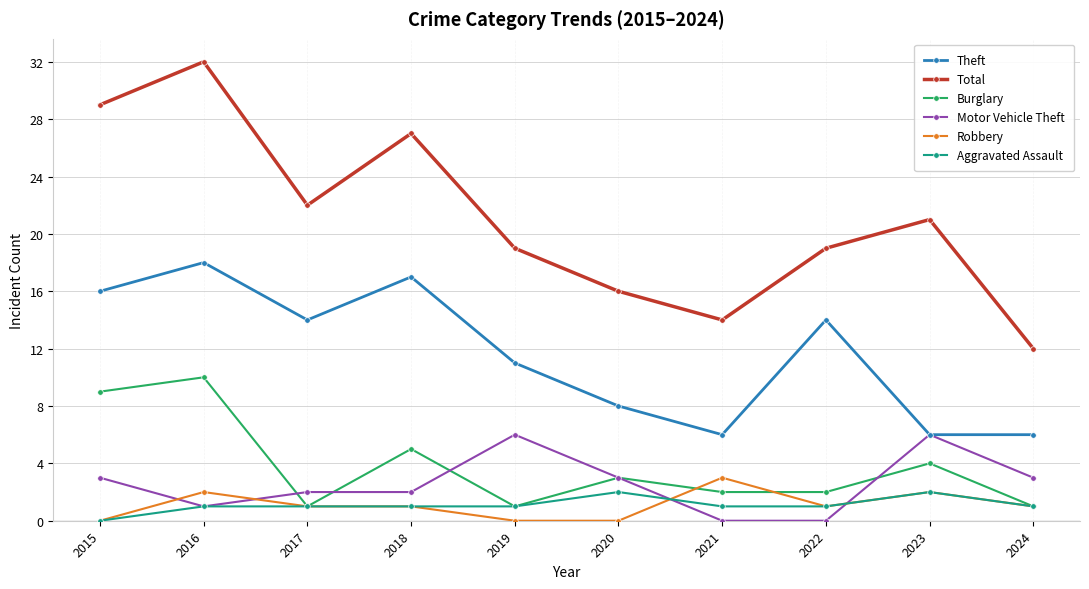

What value does the Theft series have at 2015?

16